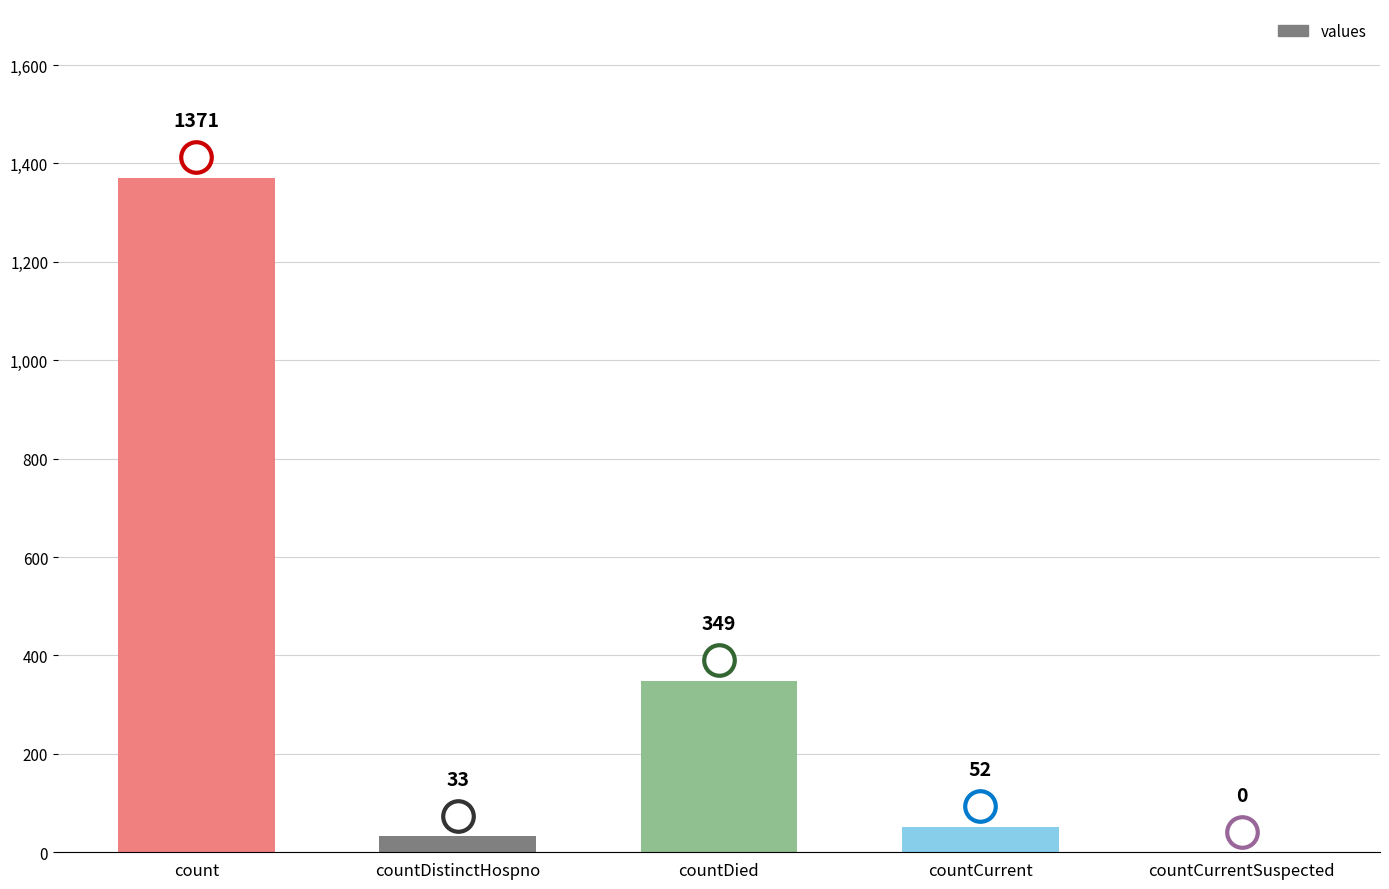

The value at count is 642. True or false?

False